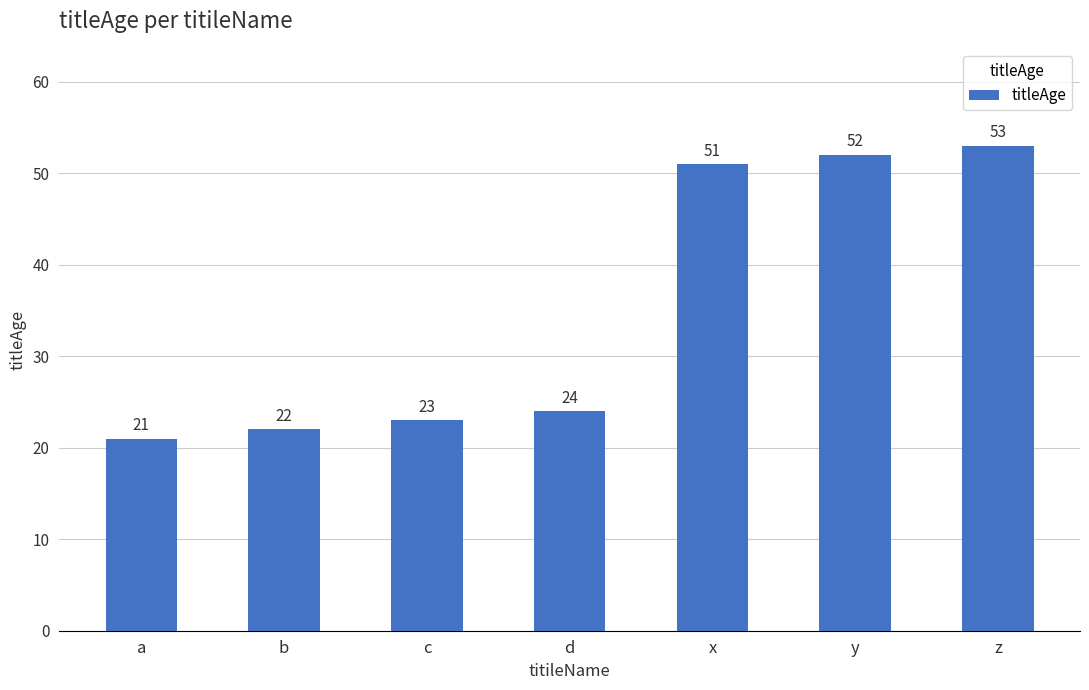

Reading left to right, list all the values displayed in this chart.

a=21	b=22	c=23	d=24	x=51	y=52	z=53